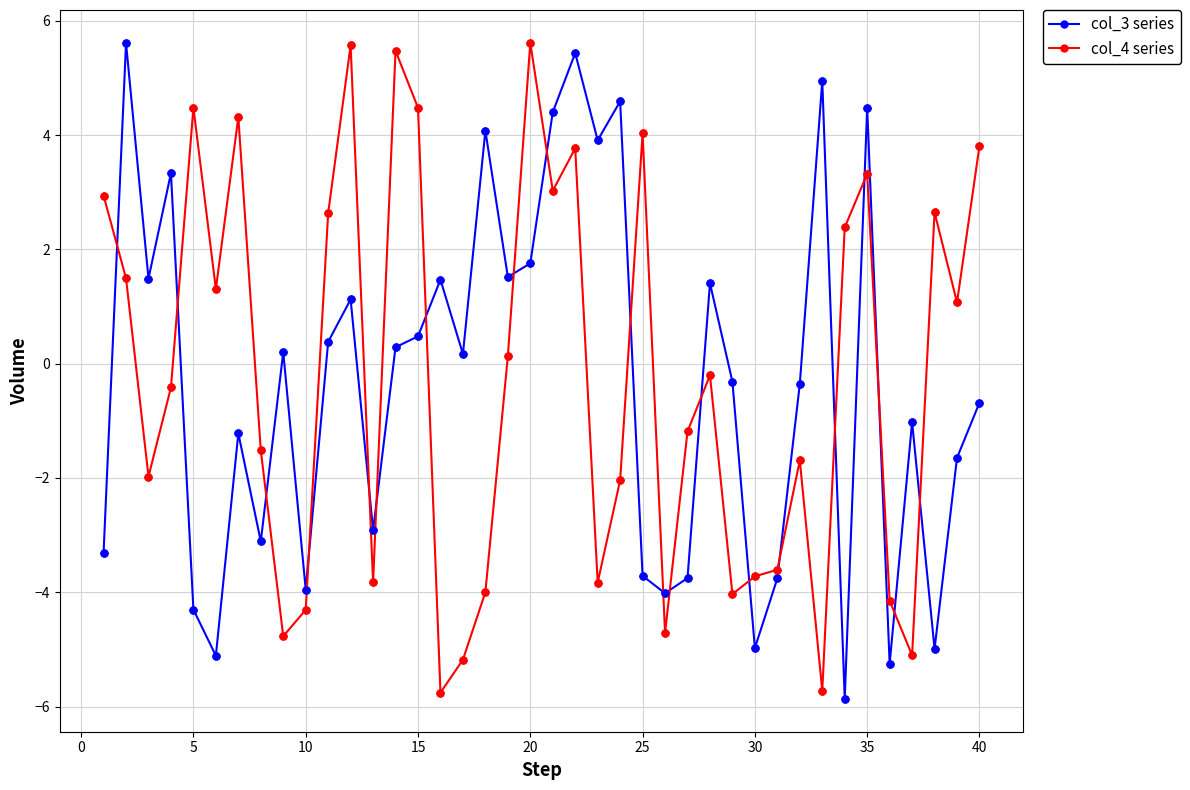

What is the average value of the col_3 series series?

-0.3